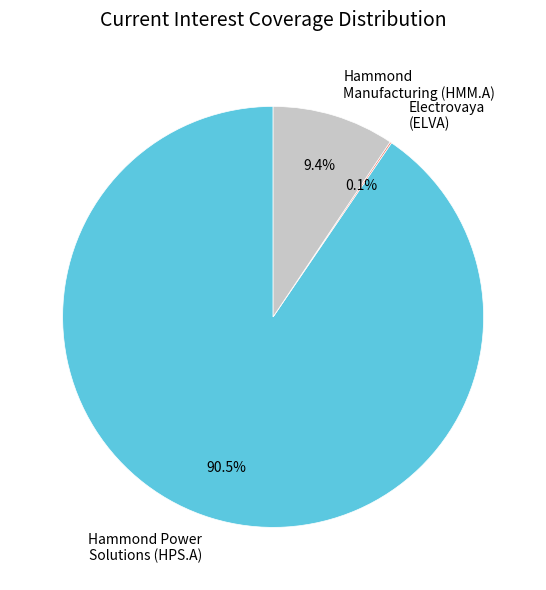

Which slice is the largest?

Hammond Power Solutions (HPS.A)